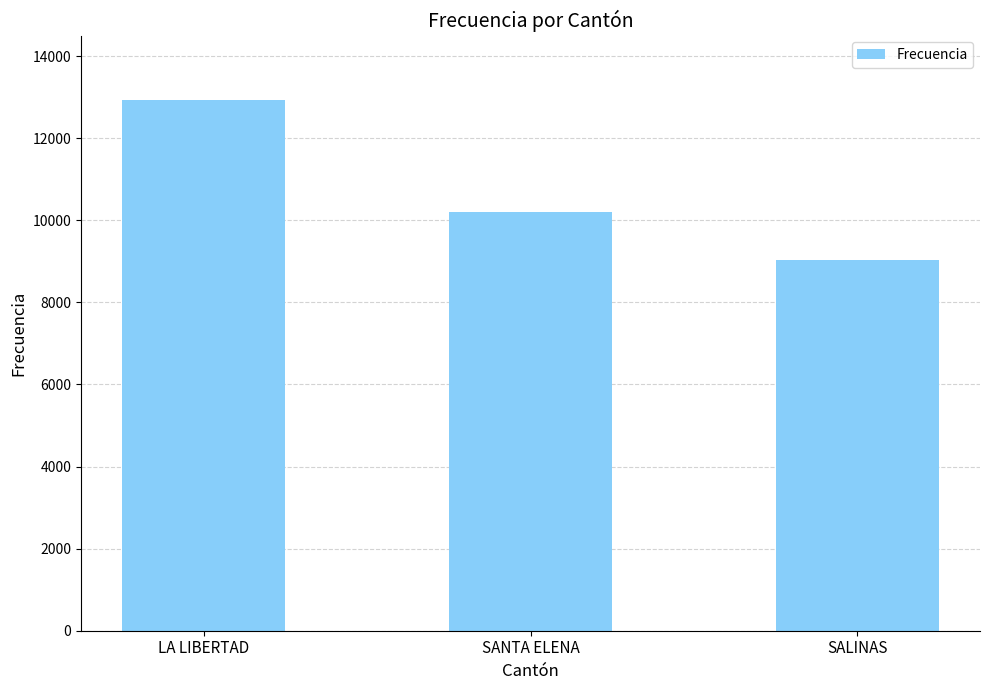

How many categories are shown in the chart?

3